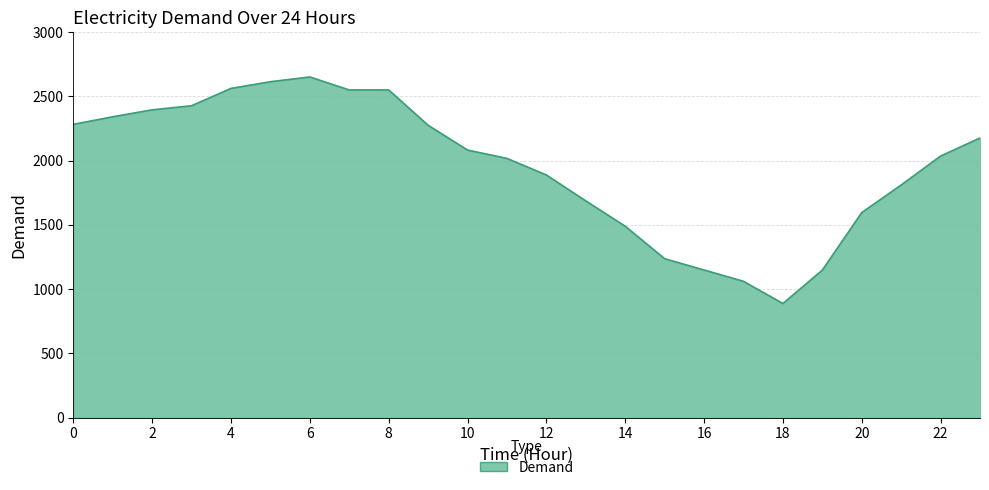

What is the greatest value displayed?

2652